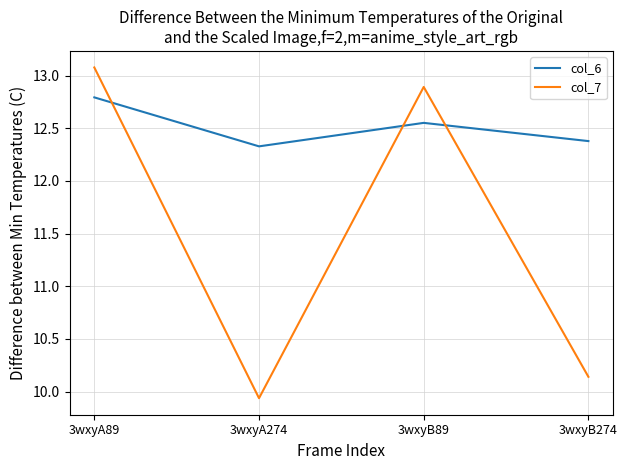

What is the maximum value shown in the chart?

13.1